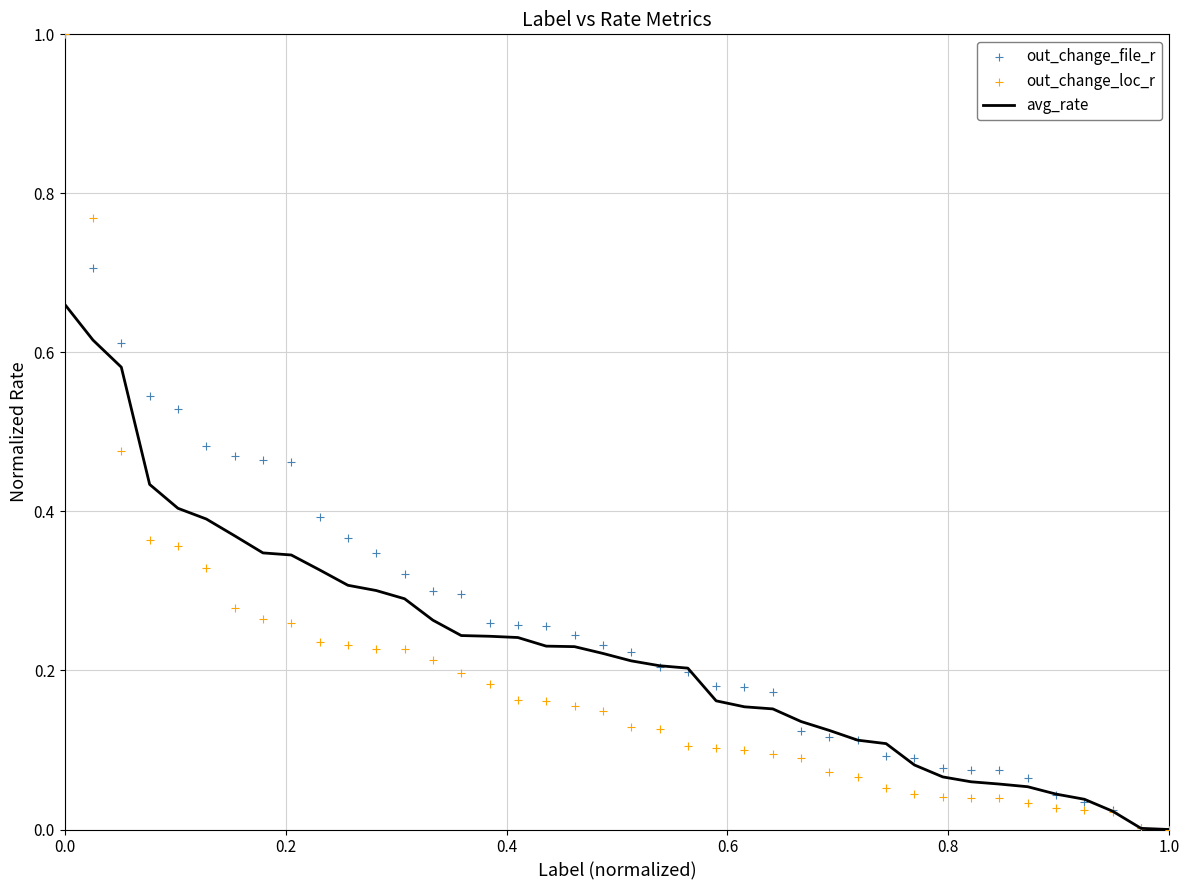

Which series reaches the minimum Y coordinate?

avg_rate